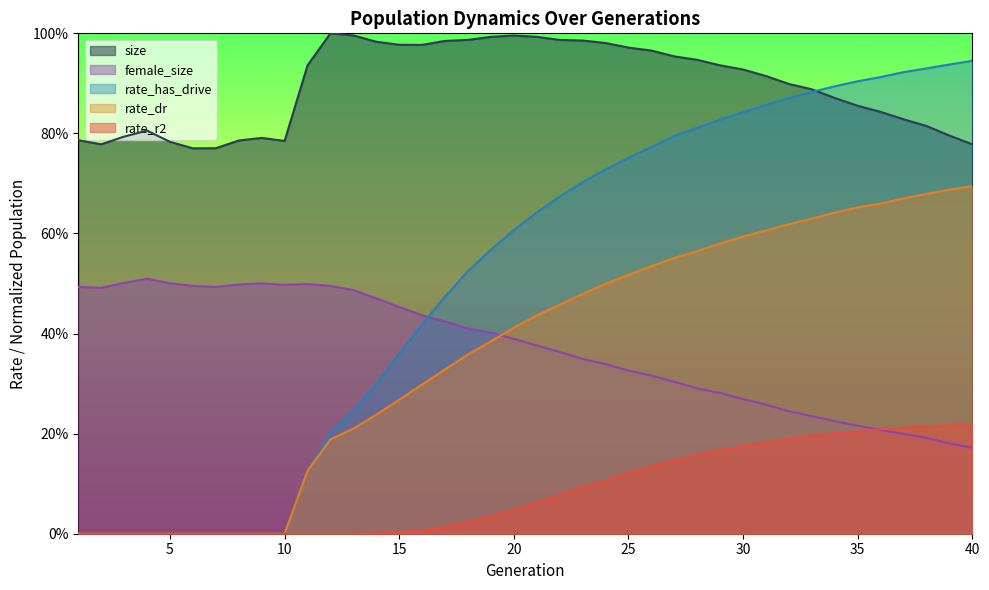

What is the spread (max minus min) of values at 19?

1.0